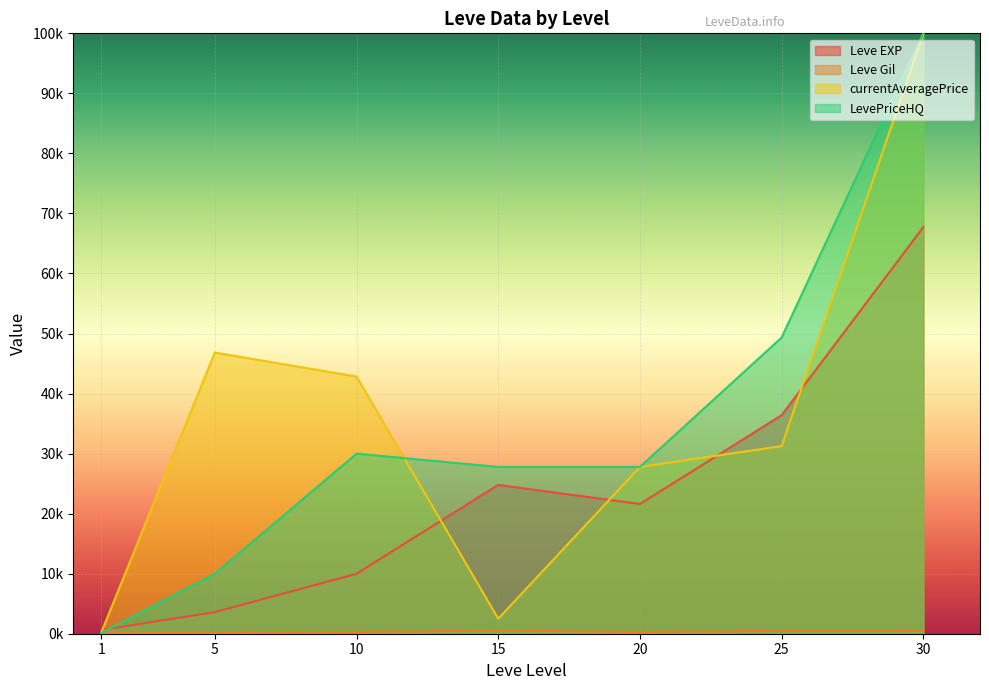

What is the maximum value for Leve Gil?

529